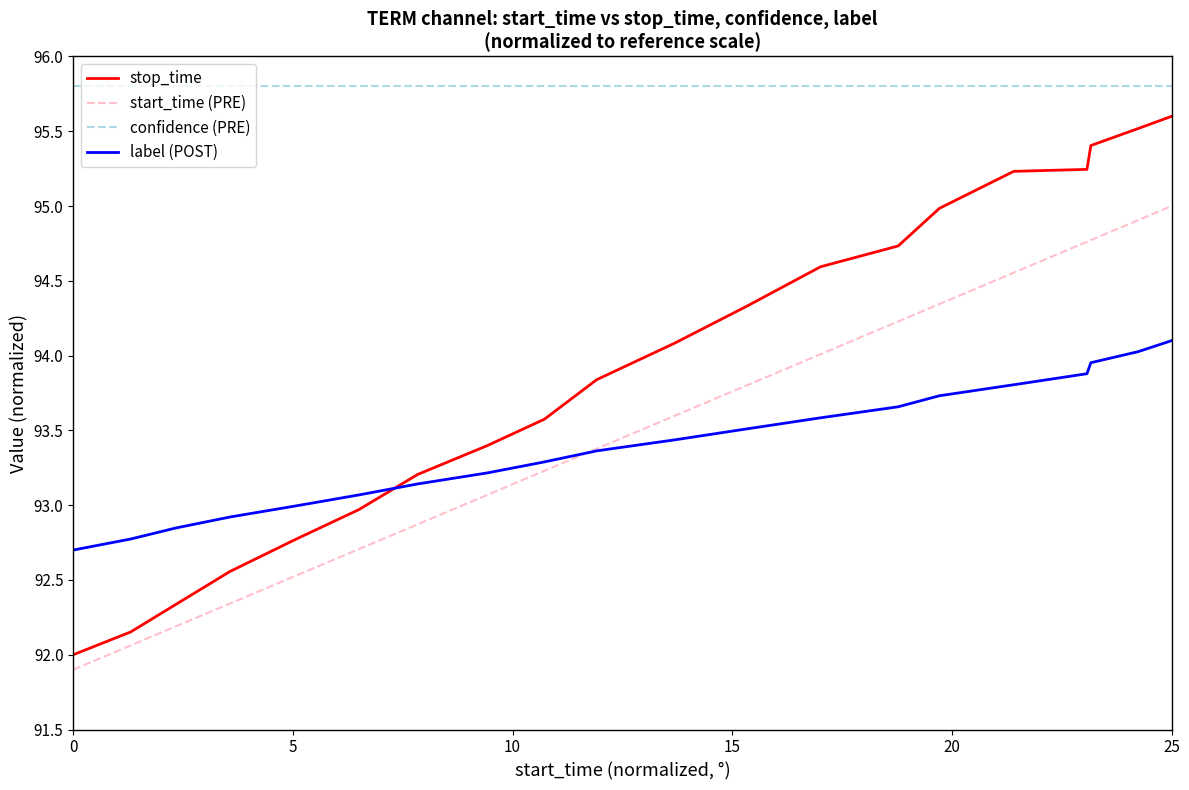

Which series has the widest spread of values?

stop_time